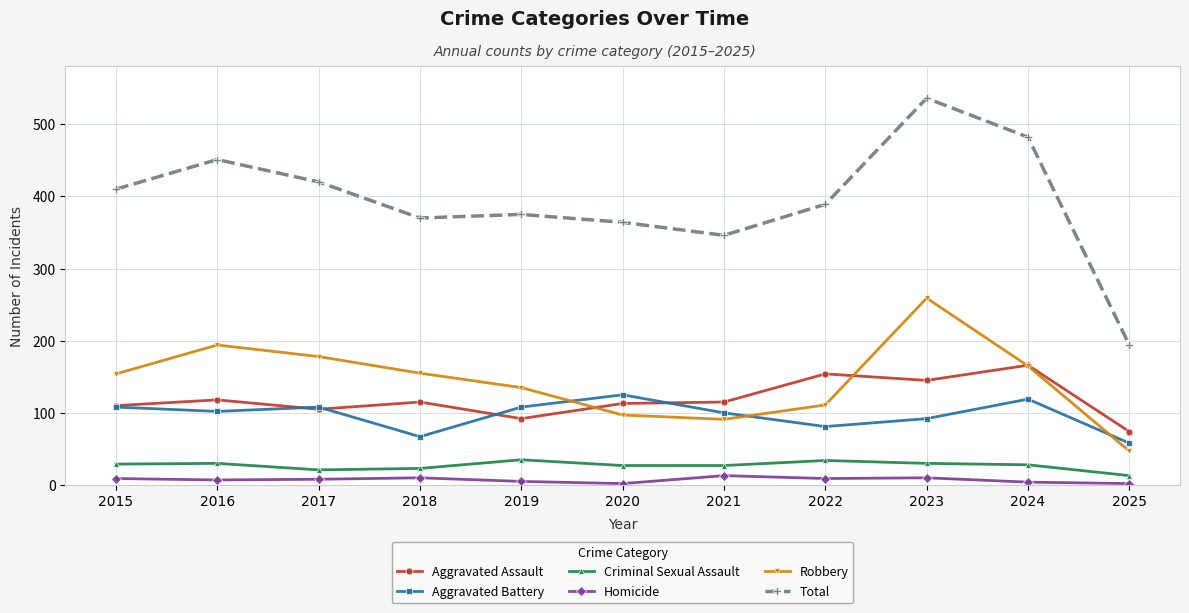

What is the total value across all series at 2025?

388